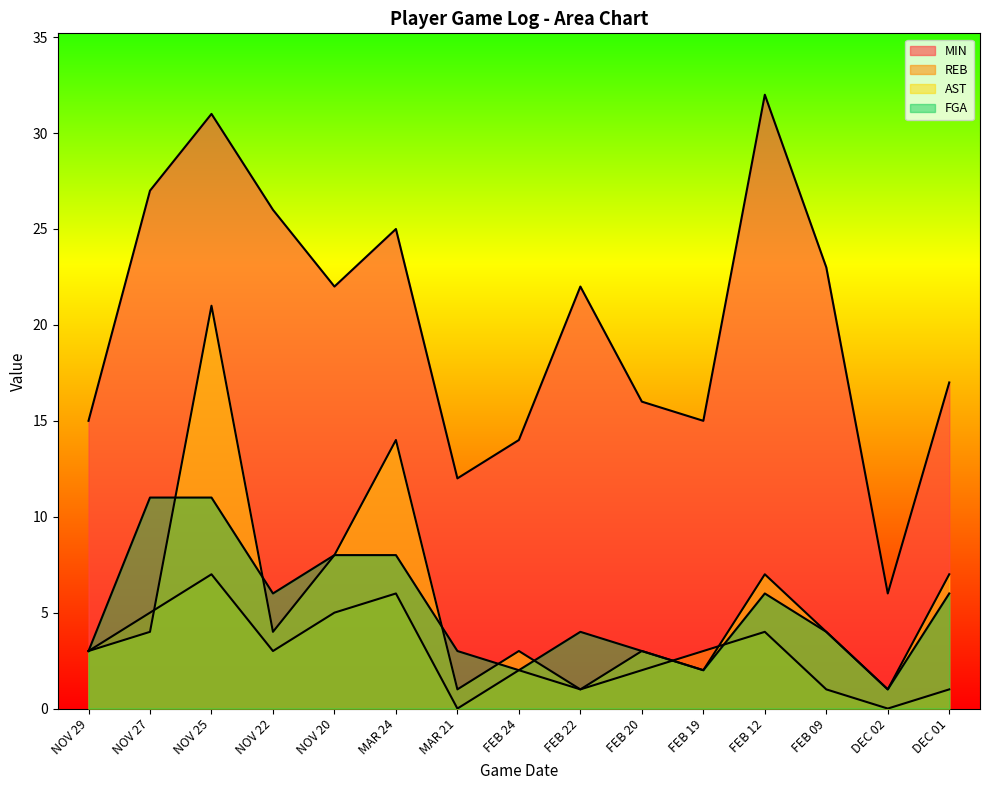

Which has a higher value, FEB 22 or NOV 29?

FEB 22